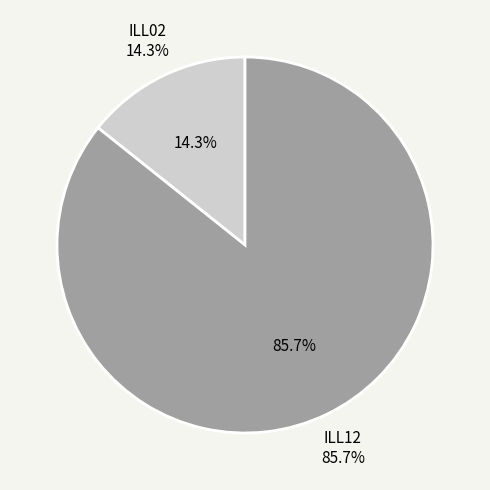

What is the smallest slice in the pie chart?

ILL02